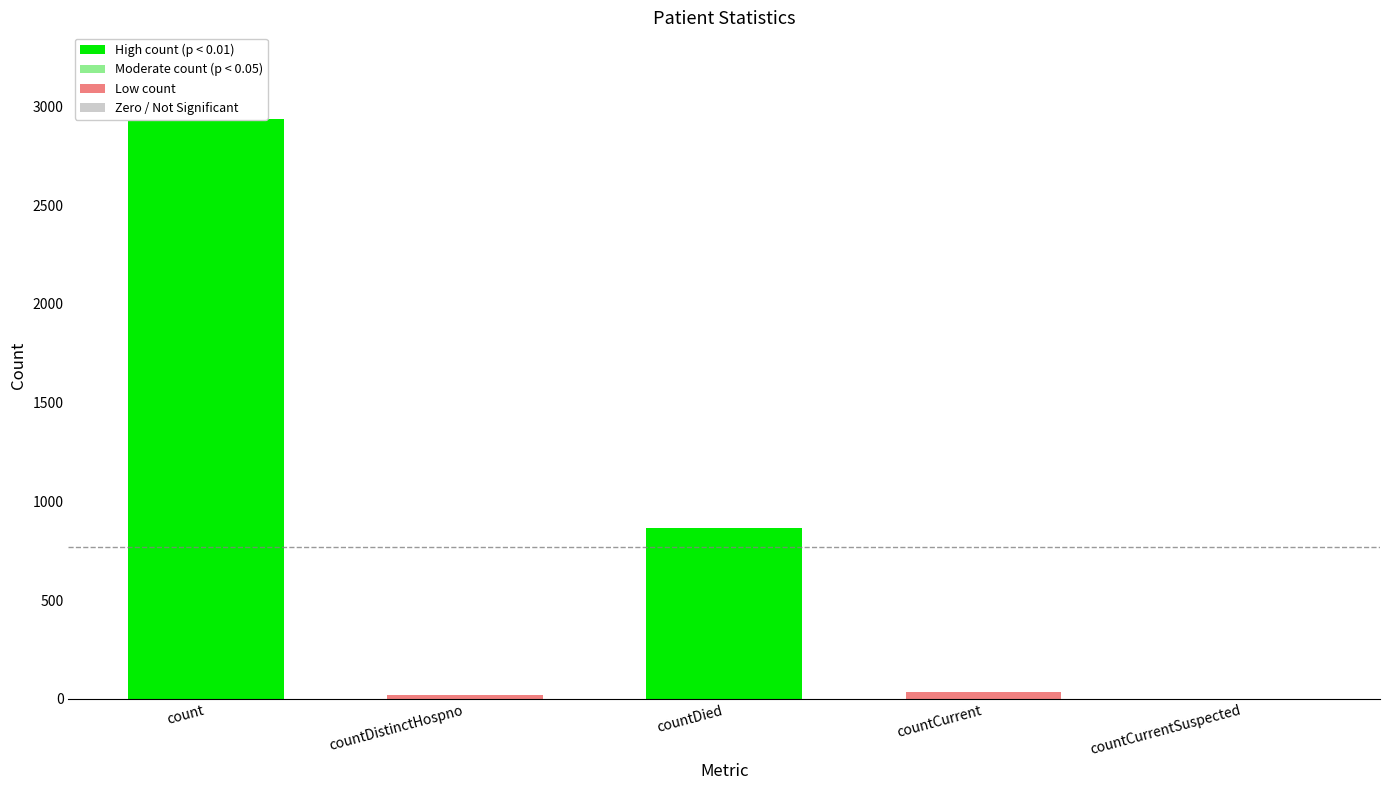

True or false: the data shows 33 at countCurrent.

True